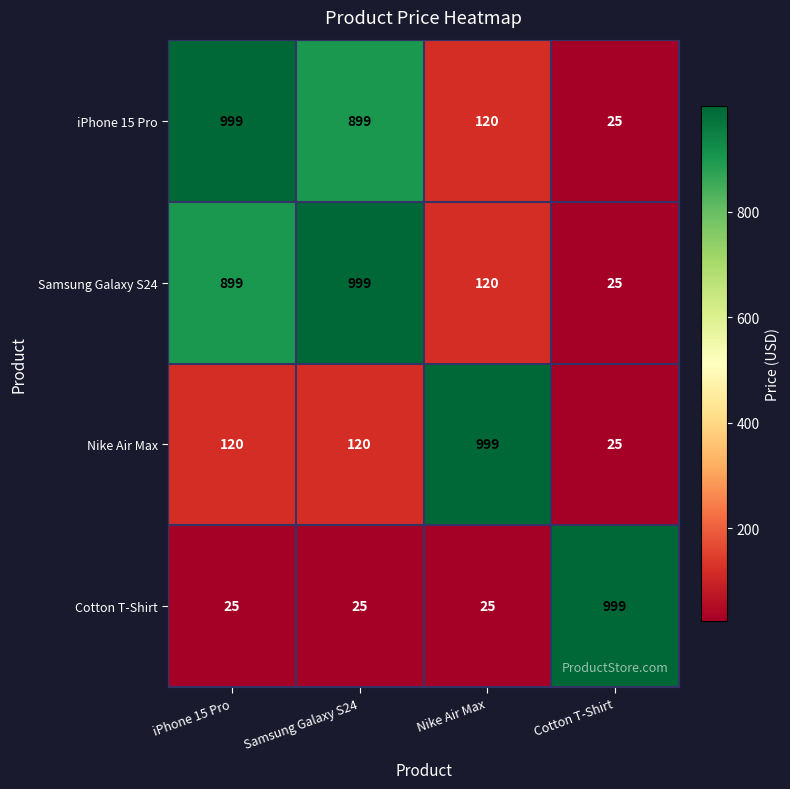

What is the total value across all series at Nike Air Max?

1264